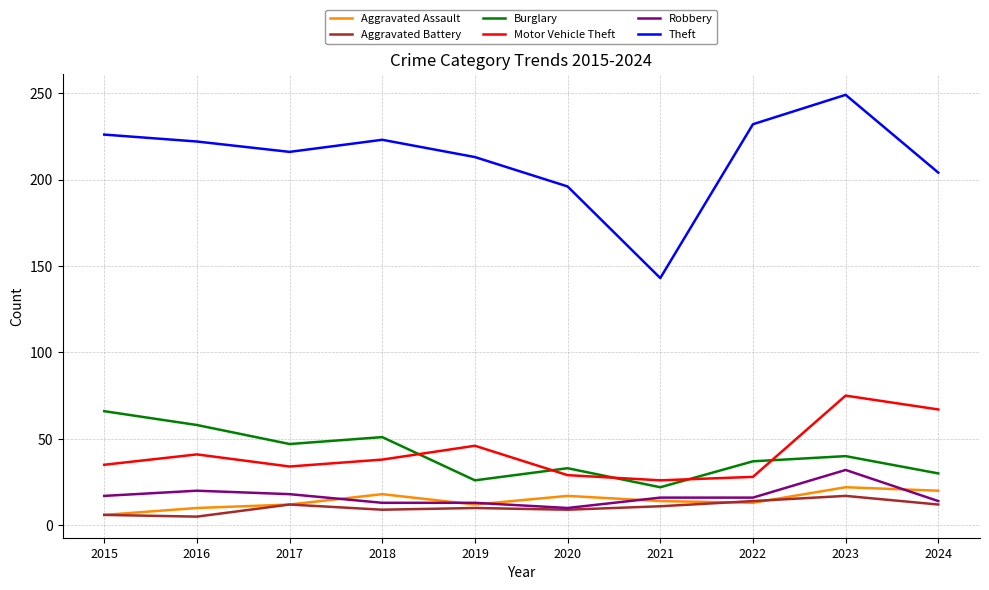

What is the difference between the second highest and second lowest values in the Burglary series?

32